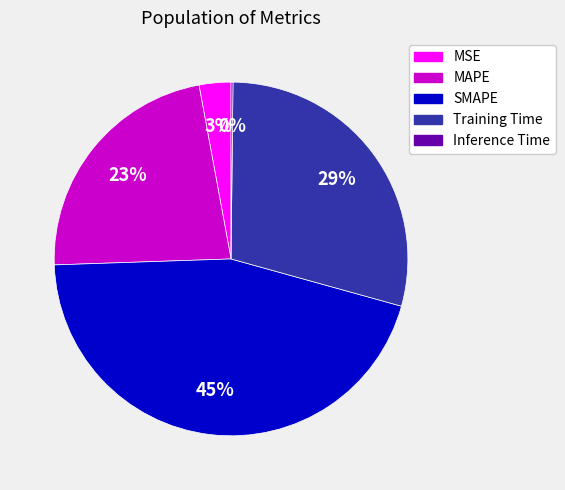

Does MAPE account for over 50% of the chart?

No